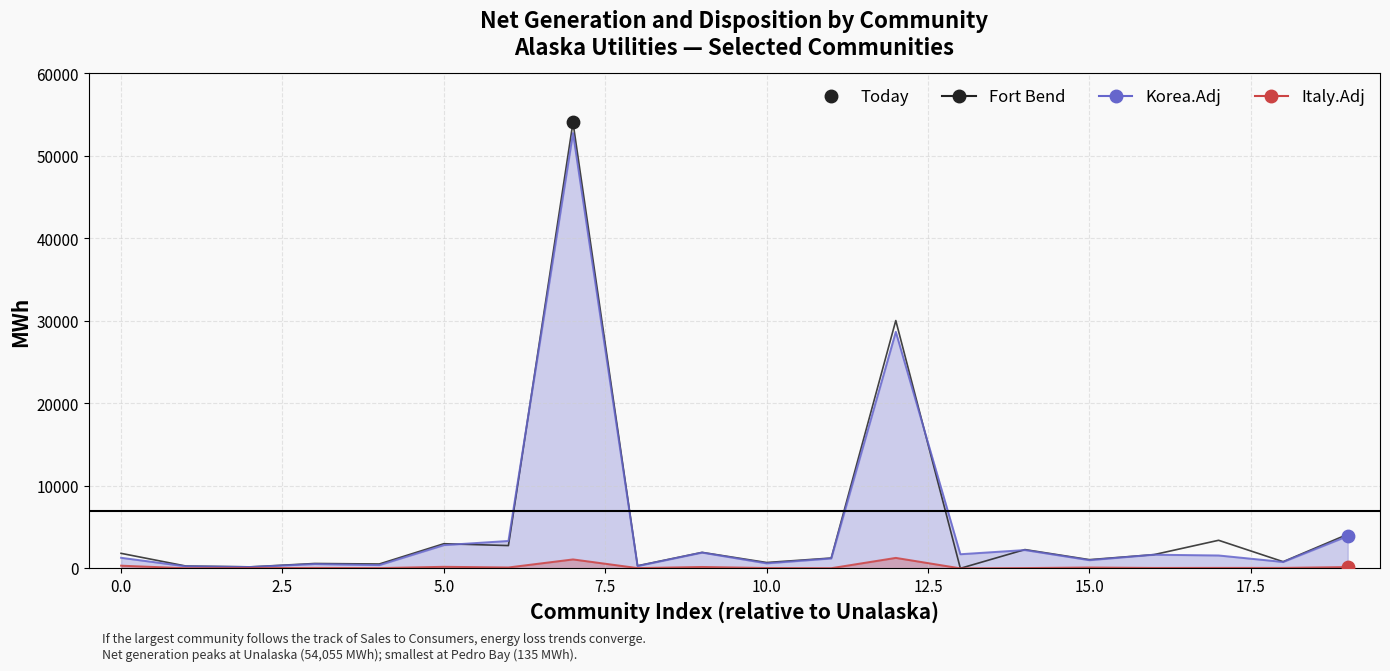

Which series reaches the minimum Y coordinate?

Fort Bend